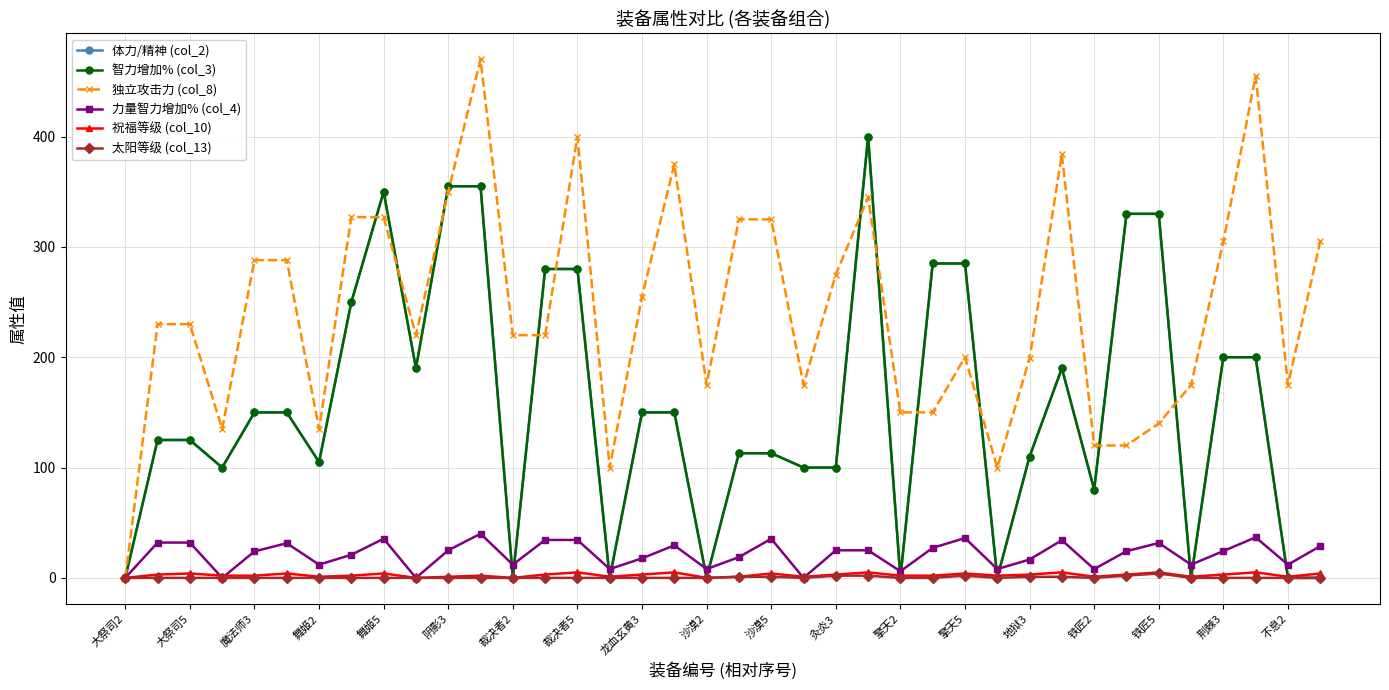

True or false: 体力/精神 (col_2) has more than 2 points higher than both neighbors.

True